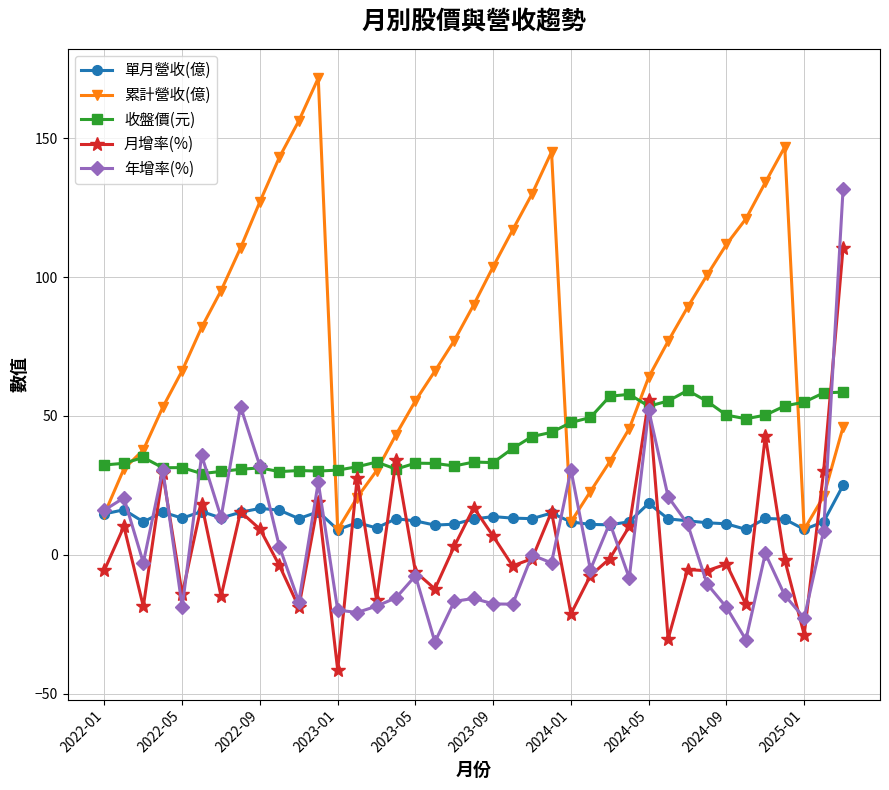

At how many categories does at least one series exceed 138?

5